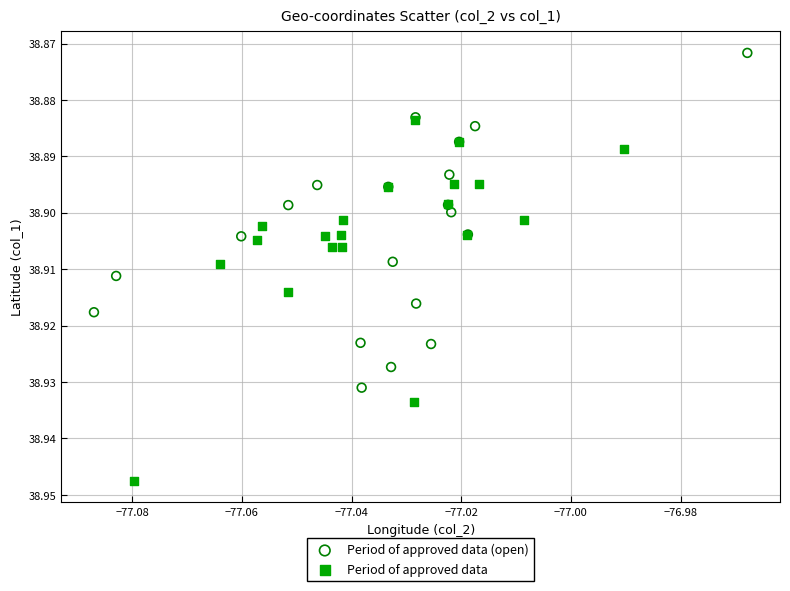

Which series reaches the minimum Y coordinate?

Period of approved data (open)